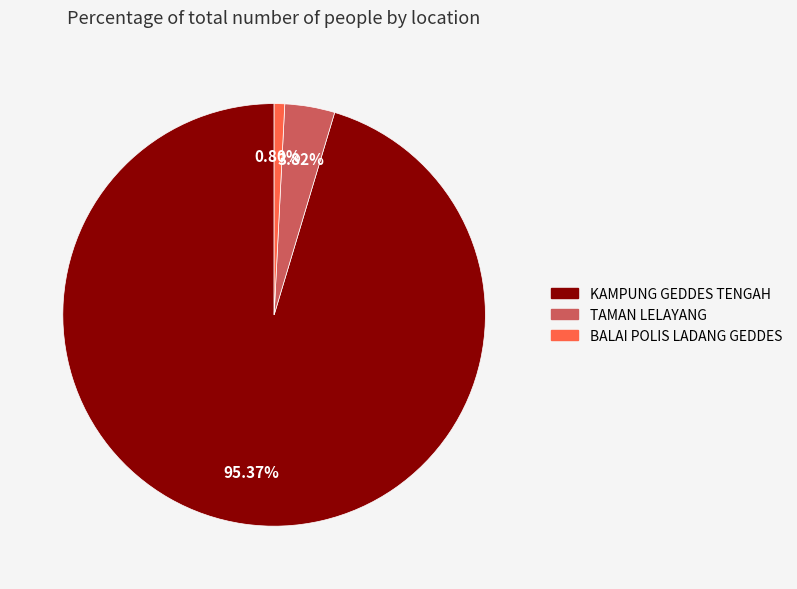

To the nearest percent, what is the difference between the TAMAN LELAYANG and BALAI POLIS LADANG GEDDES slice percentages?

3%